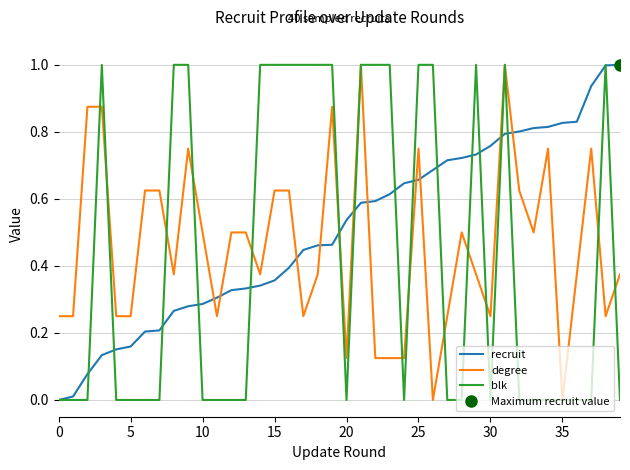

What is the sum of all degree values?

18.2